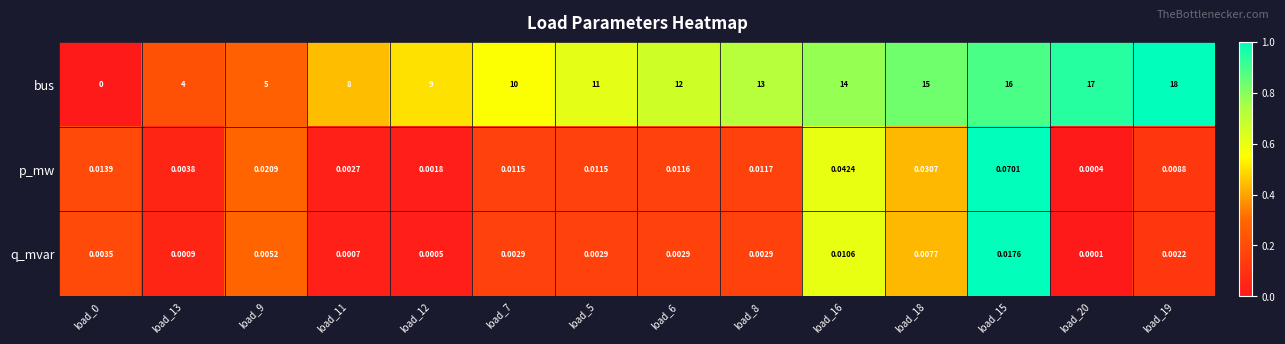

Rank the series by their maximum value, from lowest to highest.

q_mvar, p_mw, bus